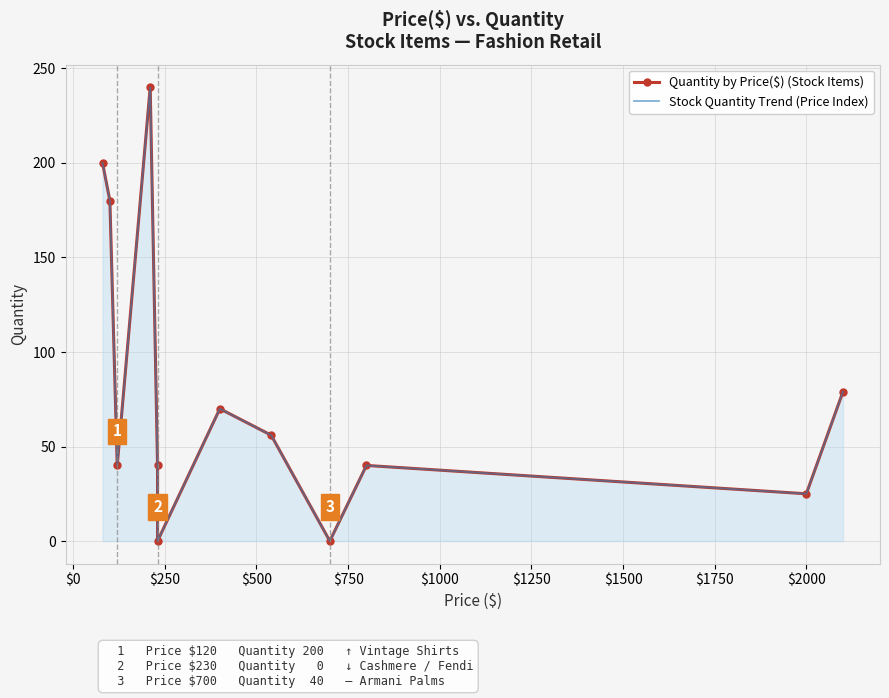

What is the greatest value displayed?

240